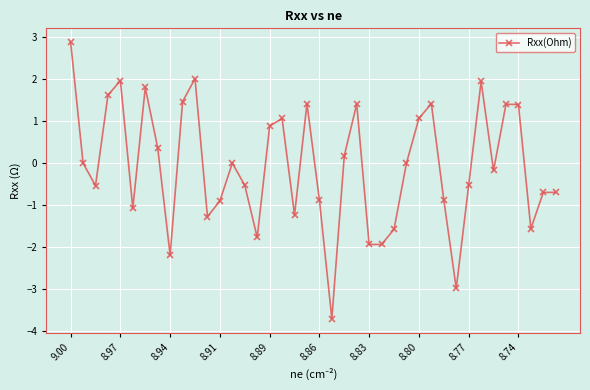

At which label does the data first exceed 0?

9.00